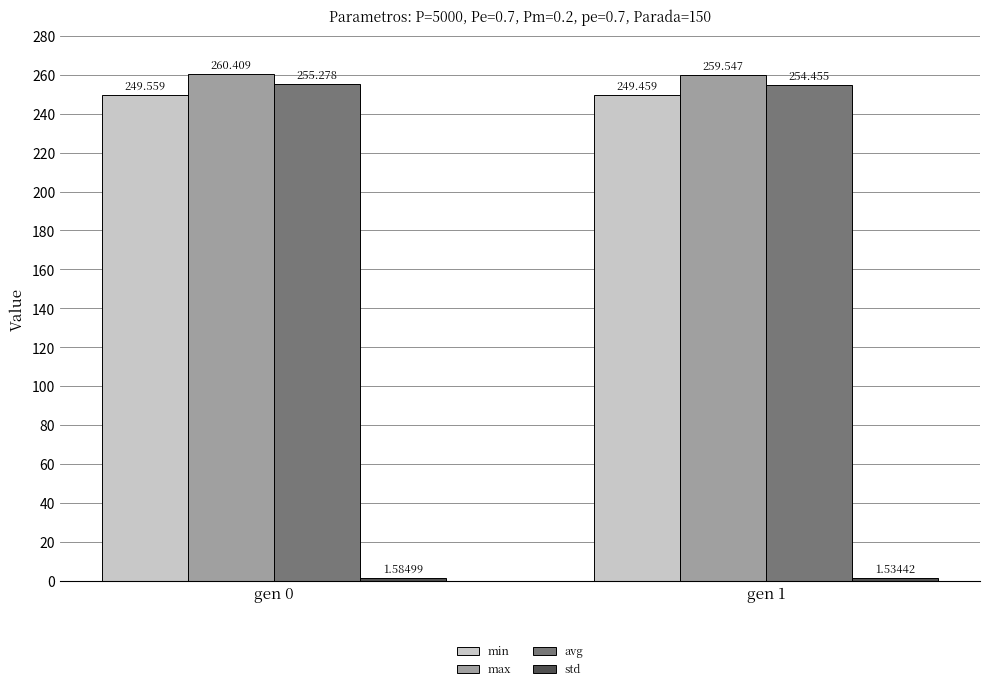

Between gen 0 and gen 1, which series saw the biggest shift?

max